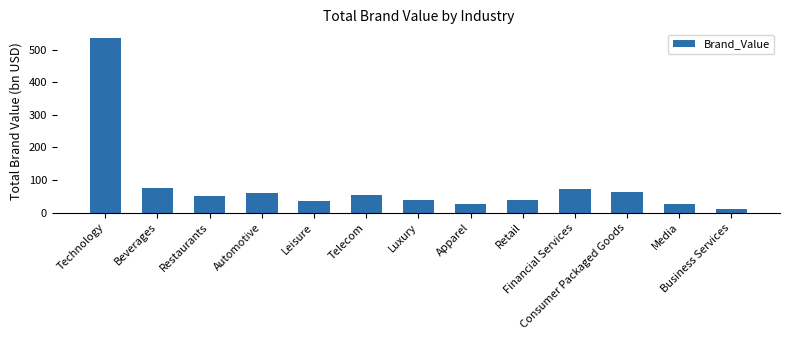

What is the average value?

83.6